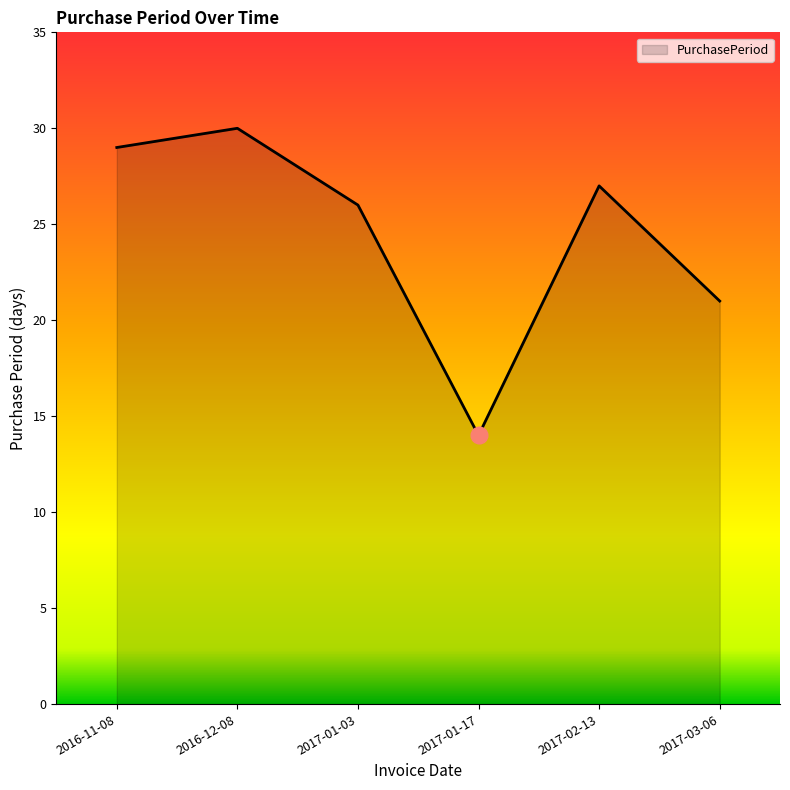

What is the difference between the values at 2017-01-03 and 2016-12-08?

4